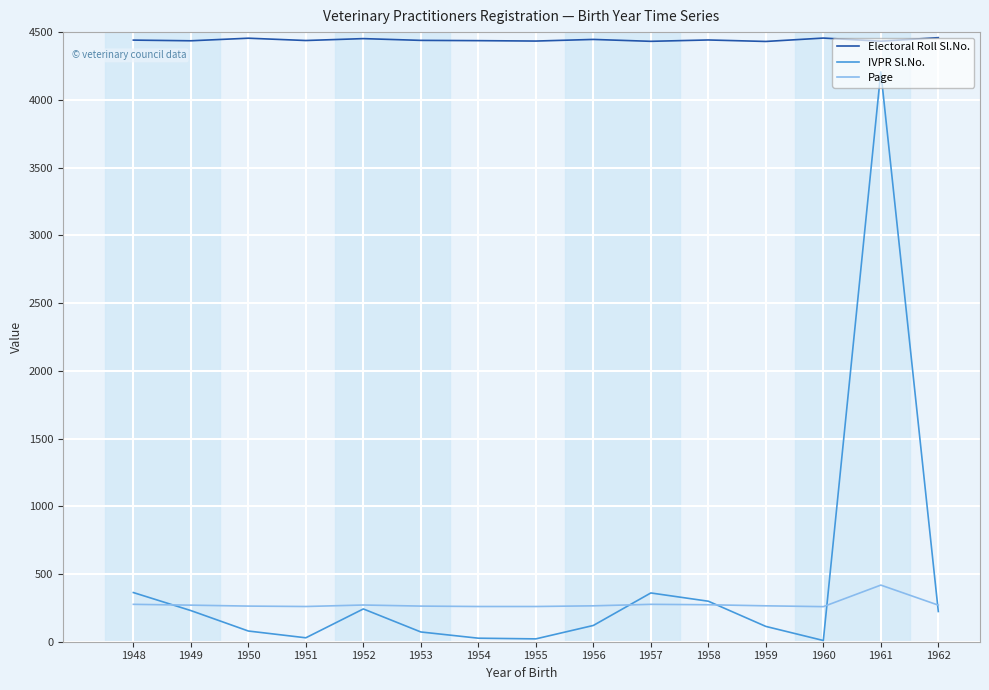

What is the total value across all series at 1956?

4831